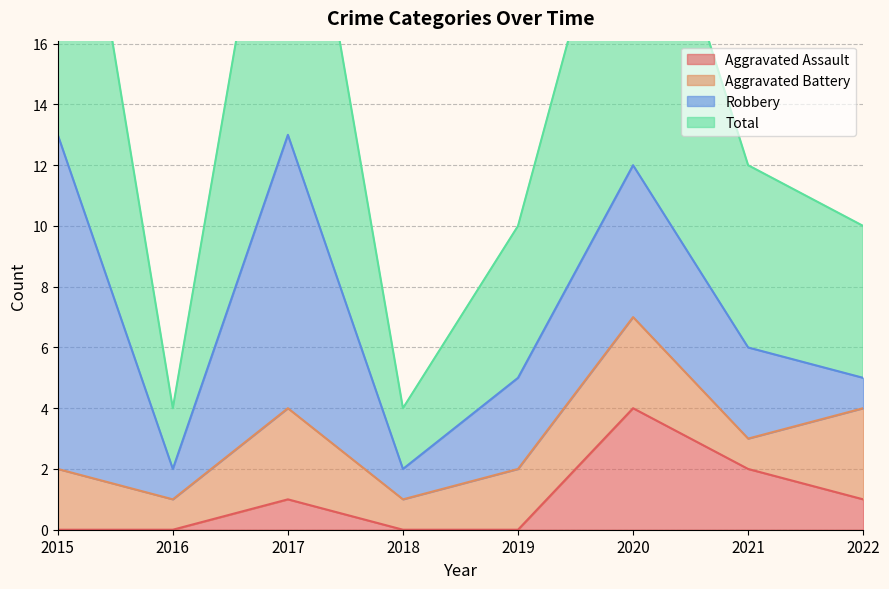

True or false: Total and Aggravated Assault intersect in this chart.

False